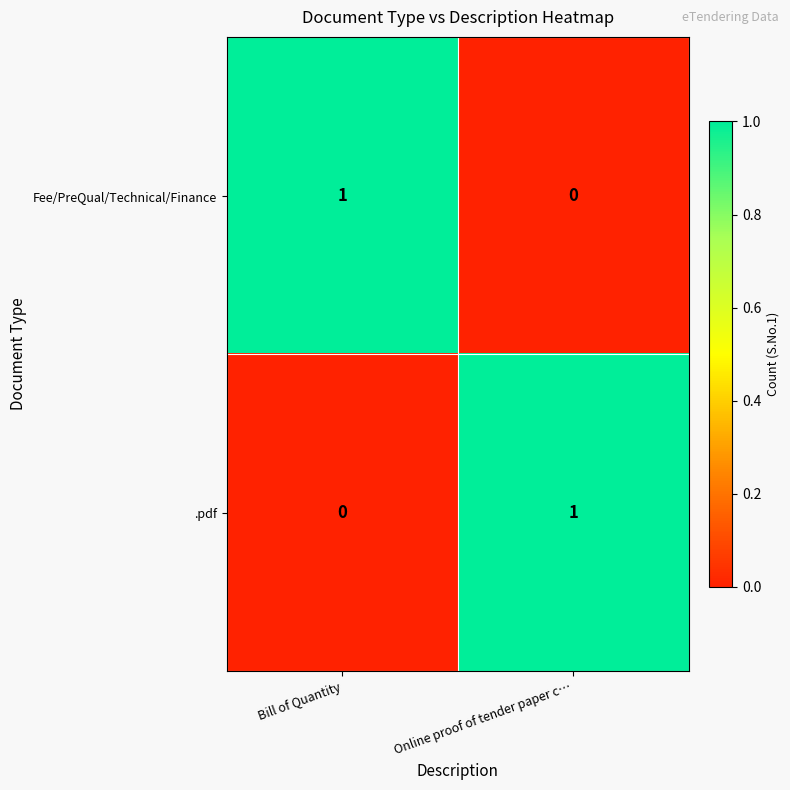

Rank the series at Online proof of tender paper c… from highest to lowest value.

.pdf, Fee/PreQual/Technical/Finance